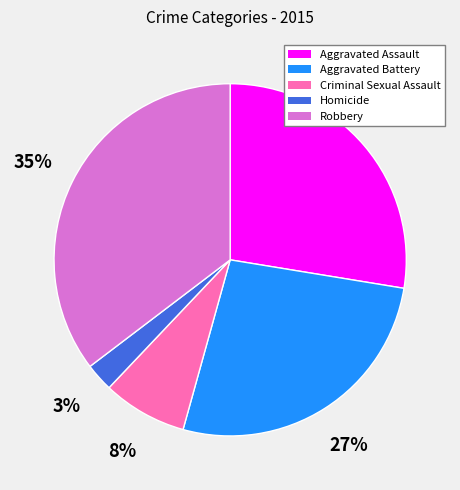

The Robbery slice represents 35% of the pie. True or false?

True